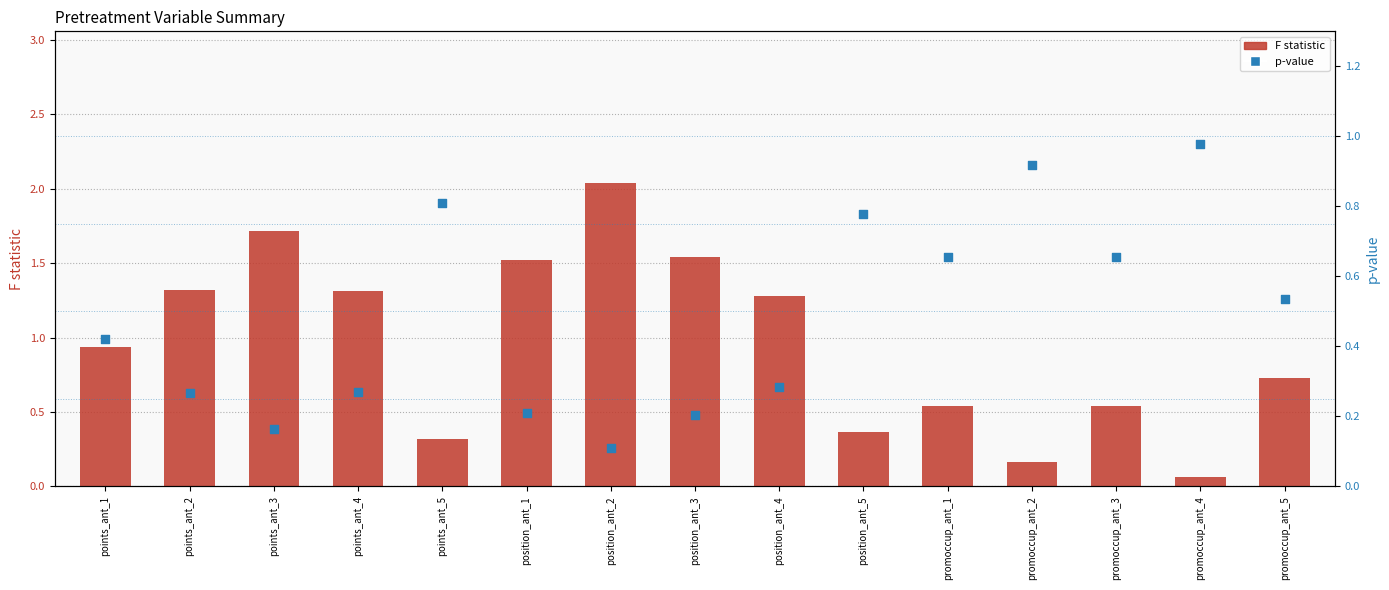

What is the total value across all series at position_ant_4?

1.6